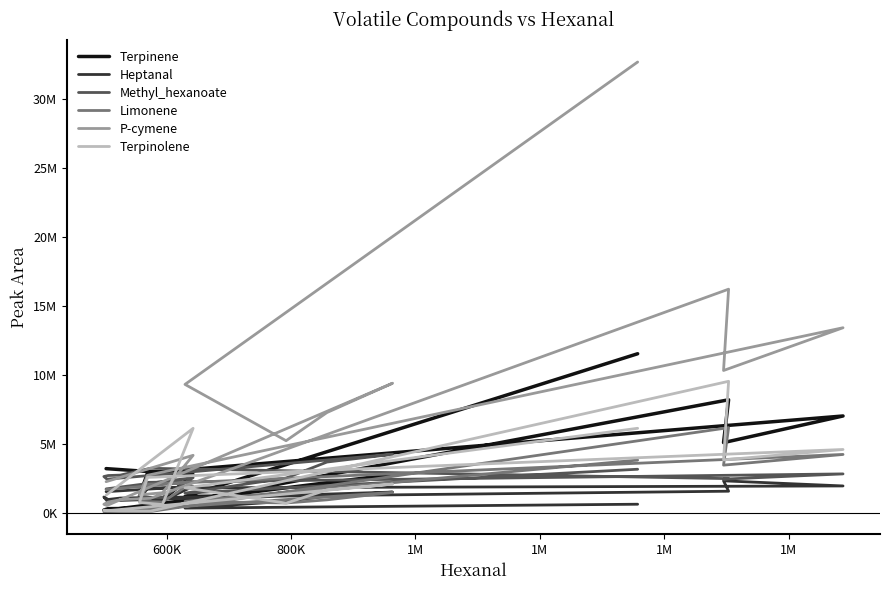

How many data points in Terpinolene are above 1680791?

8